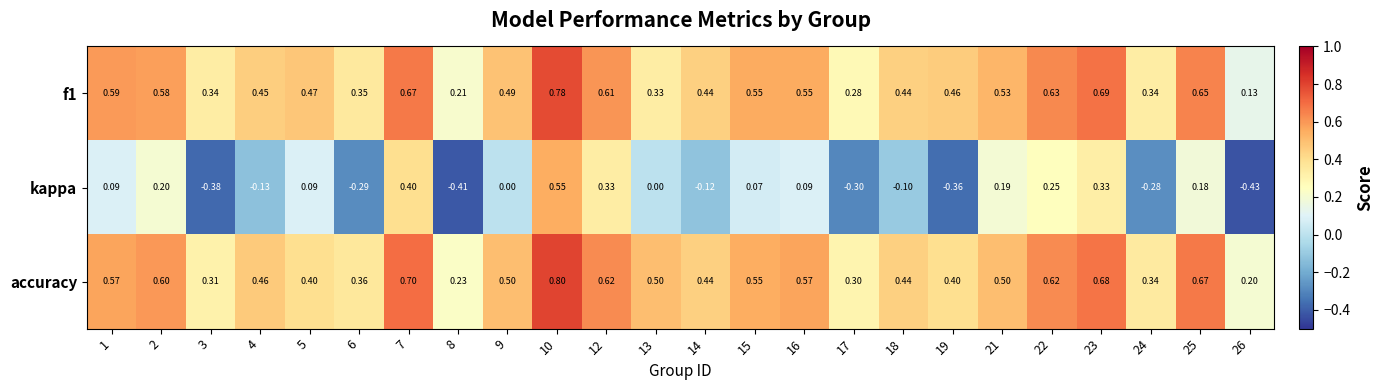

Which series has the largest total across all categories?

accuracy